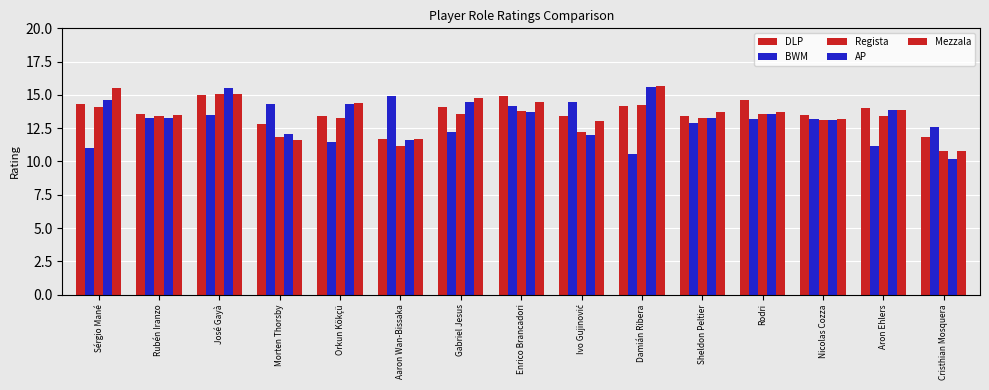

What is the label of the 12th bar from the left?

Rodri